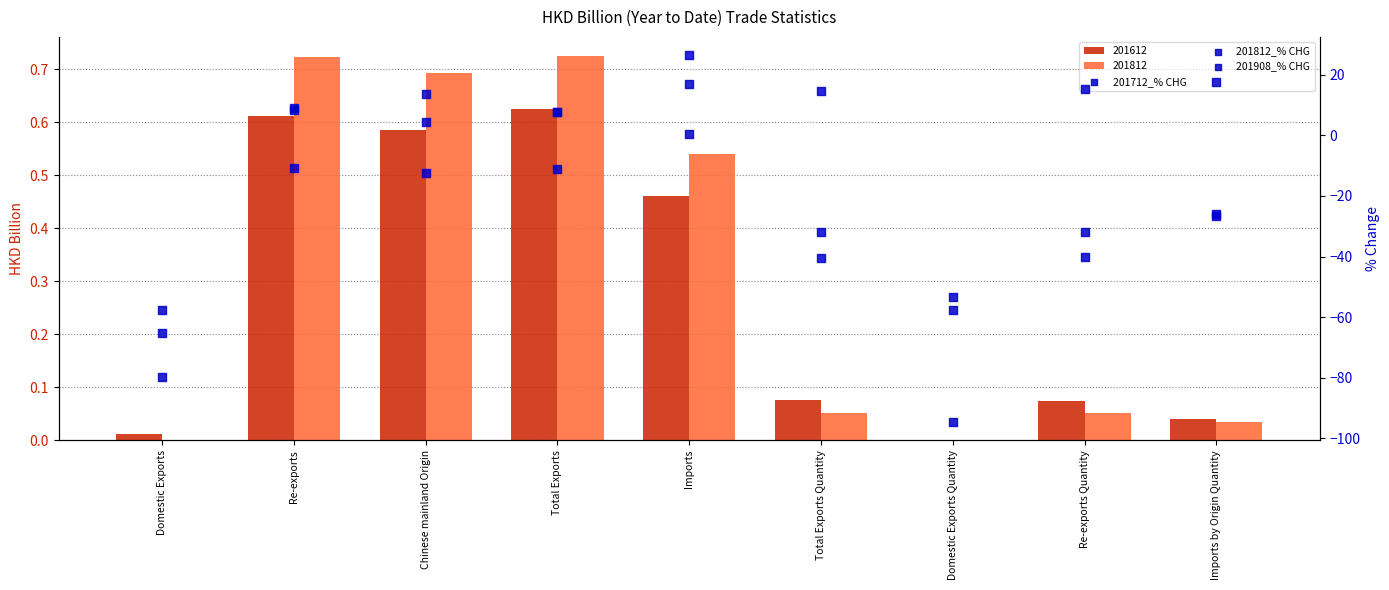

Which series contains the highest Y value?

201908_% CHG